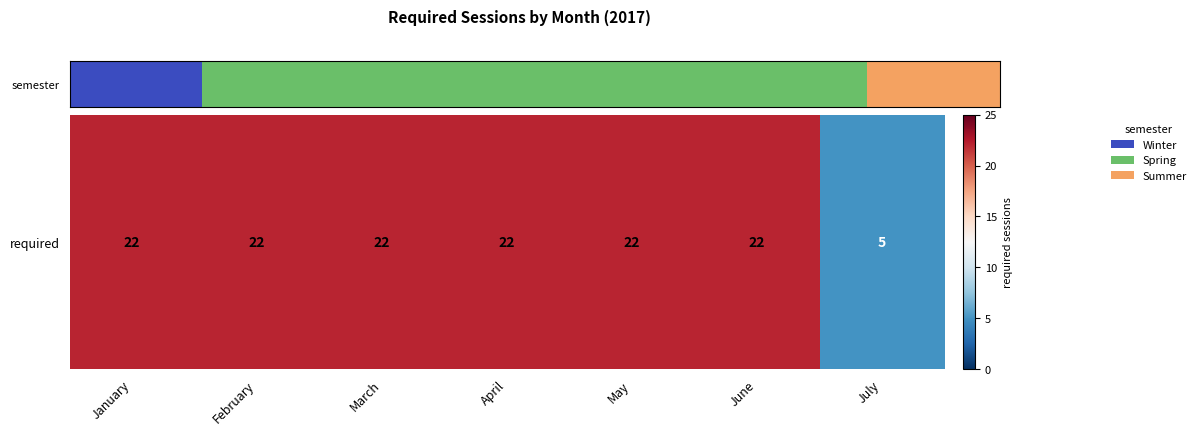

What is the smallest value displayed?

5